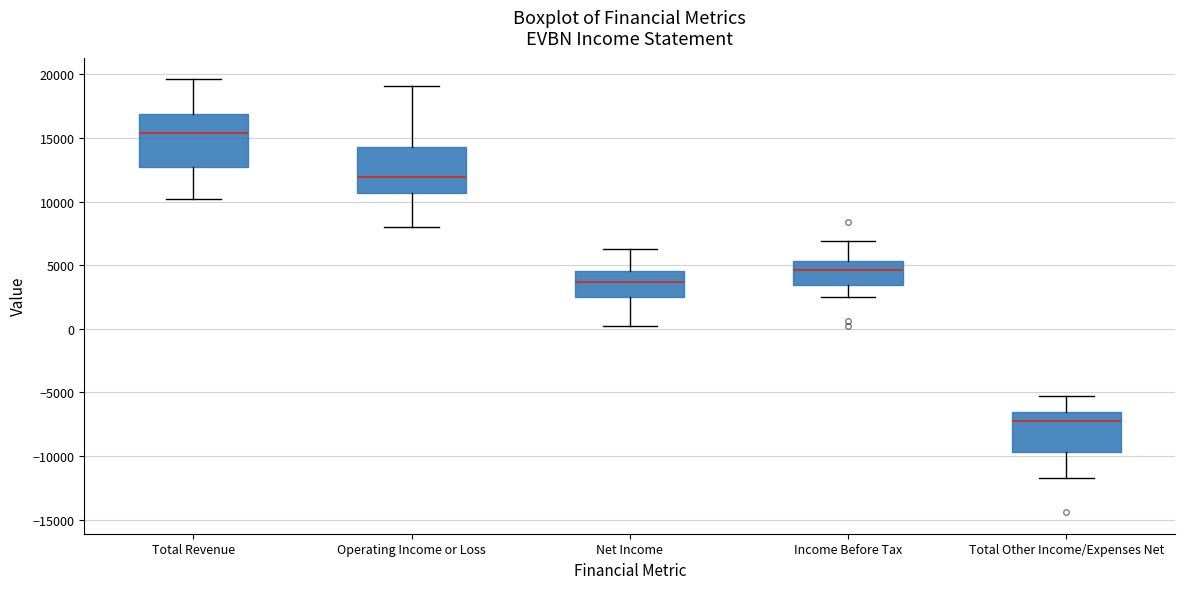

Reading left to right, read every box against the y-axis: the position of its median line, the range the box covers, and the ends of its whiskers. The values are not printed on the chart, so give them approximately, as read against the axis.

Total Revenue: median 15500, box 13000 to 17000, whiskers 10000 to 19500
Operating Income or Loss: median 12000, box 10500 to 14500, whiskers 8000 to 19000
Net Income: median 3500, box 2500 to 4500, whiskers 0 to 6500
Income Before Tax: median 4500, box 3500 to 5500, whiskers 2500 to 7000
Total Other Income/Expenses Net: median -7000, box -9500 to -6500, whiskers -11500 to -5500